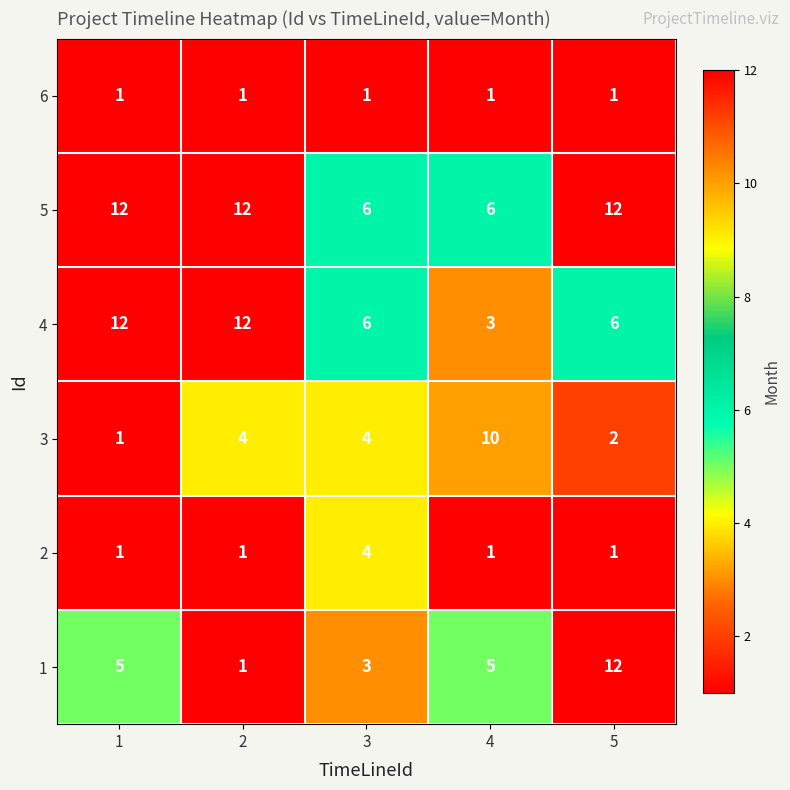

What is the maximum value for 1?

12